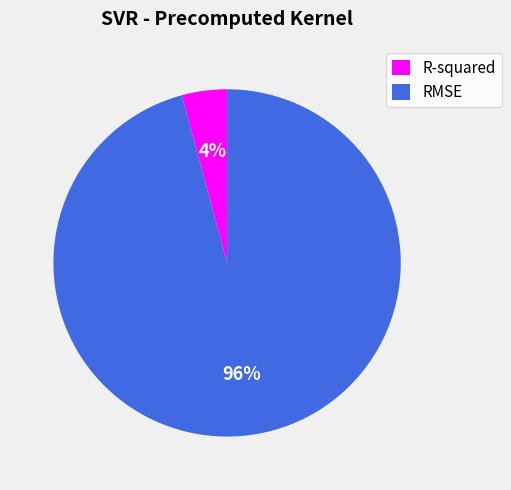

Which slice is the largest?

RMSE